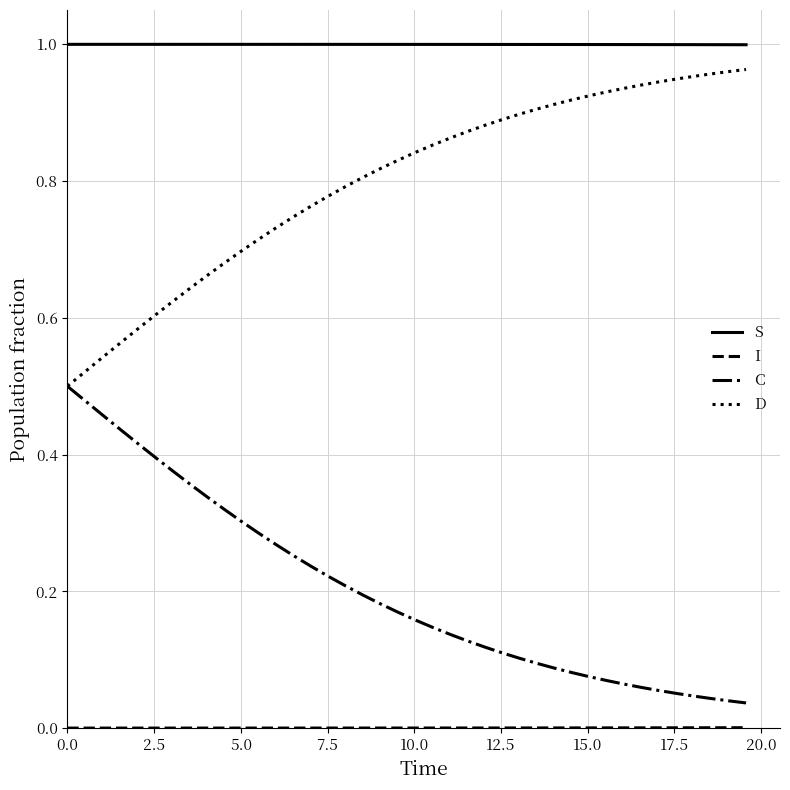

True or false: D and S cross at least once.

False